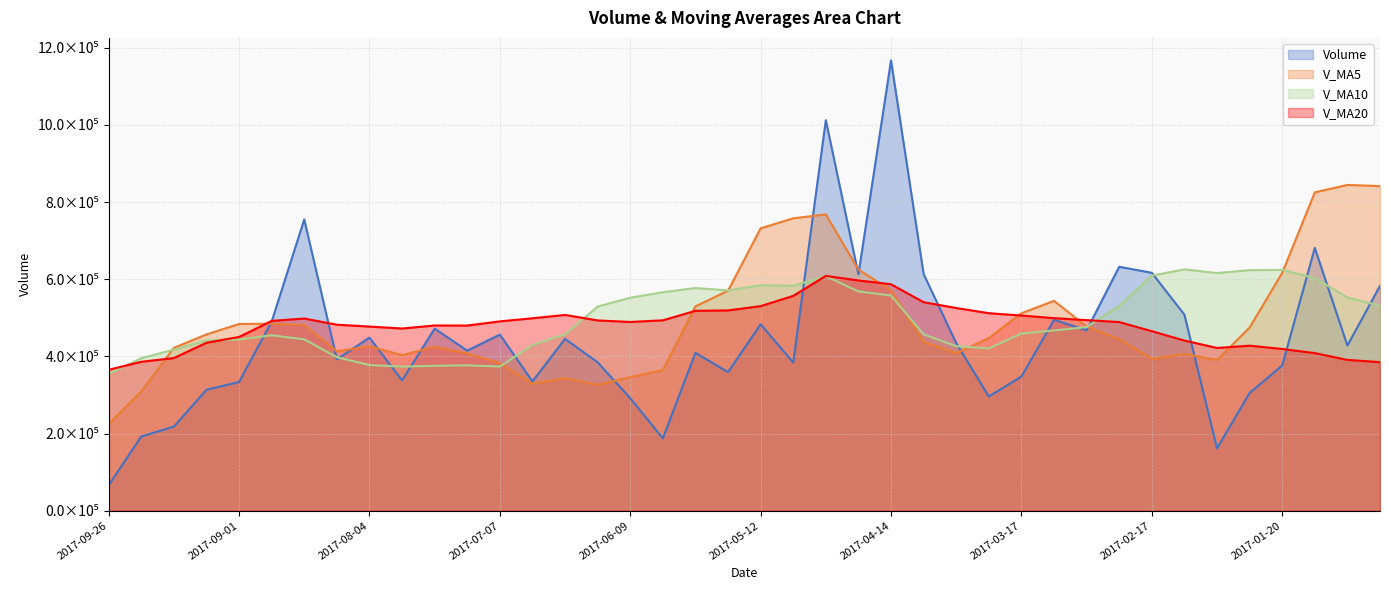

At which label is volume closest to 616438?

2017-02-17